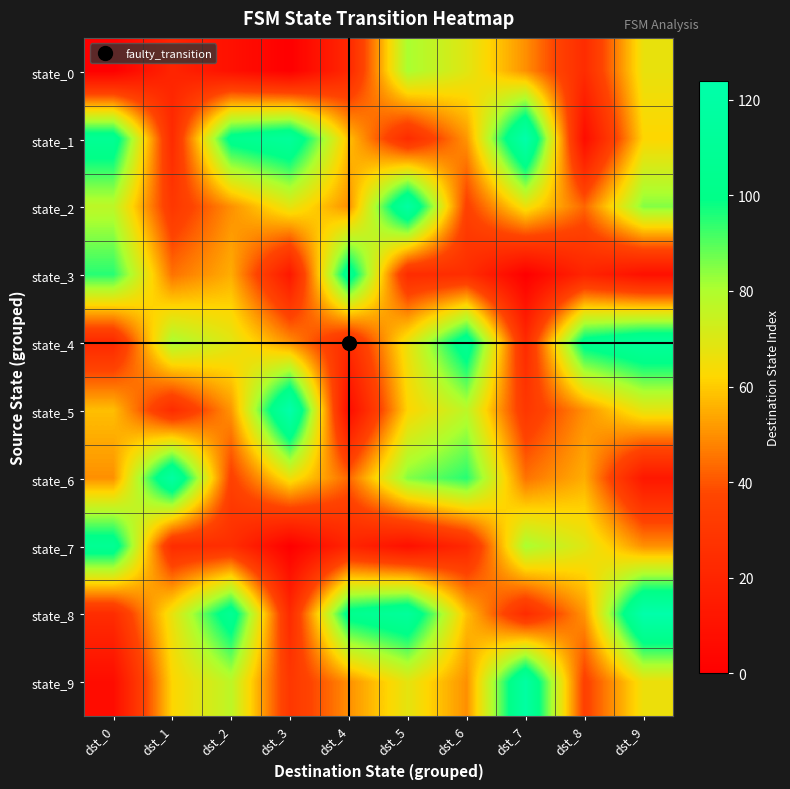

Rank the series at dst_9 from highest to lowest value.

state_8, state_4, state_2, state_5, state_0, state_9, state_1, state_7, state_6, state_3